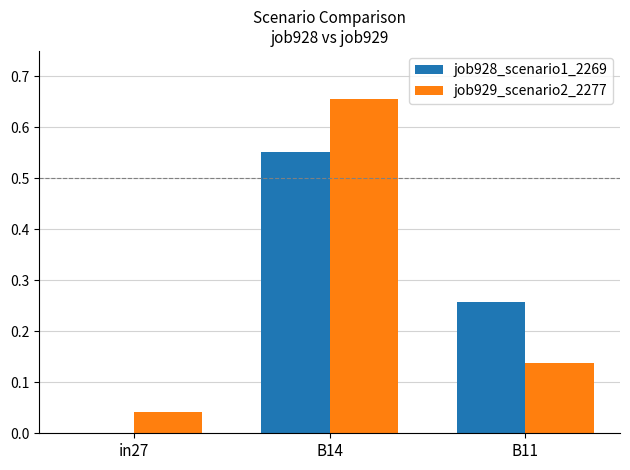

What is the sum of all job929_scenario2_2277 values?

0.8